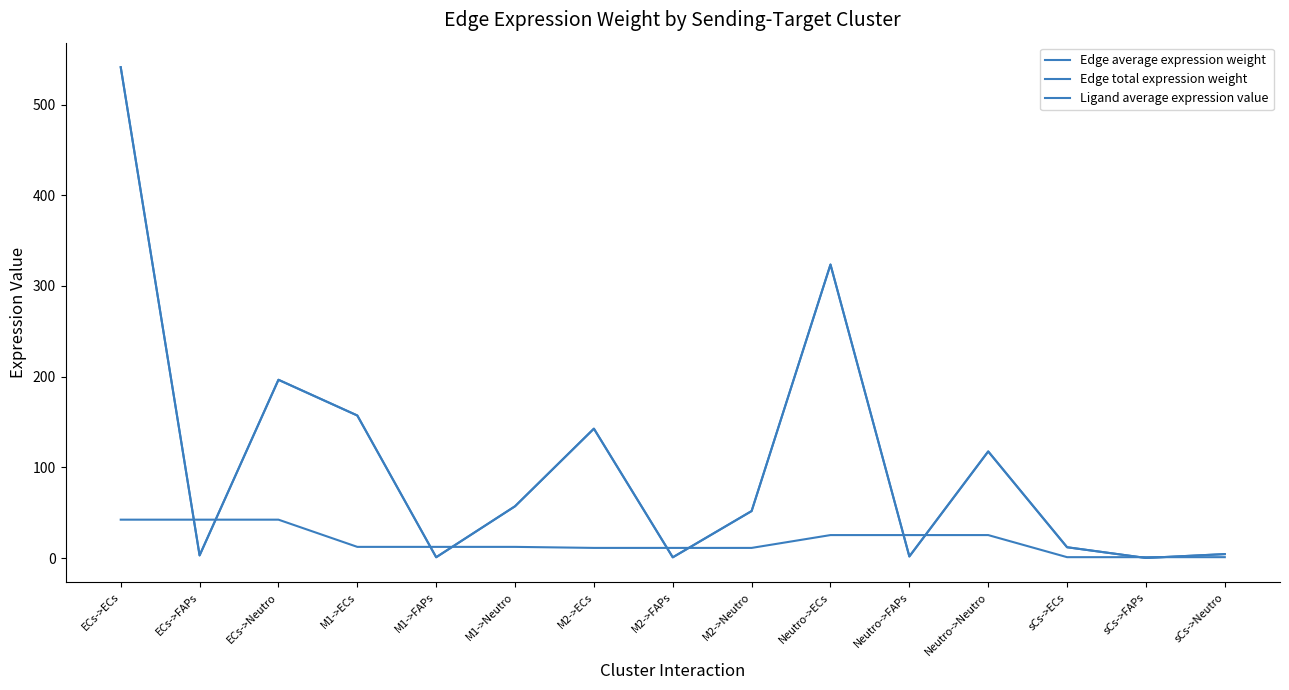

Is this an area chart (filled region under the line)?

No